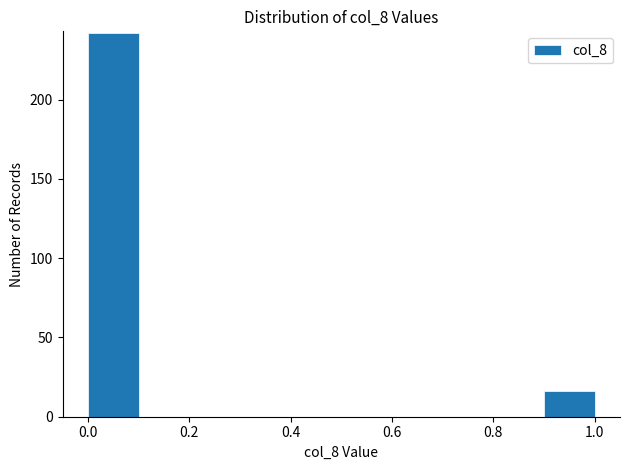

Reading left to right, transcribe this chart: for each bar, give the range it covers on the x-axis and its height. The values are not printed on the chart, so give them approximately, as read against the axis.

0.0 to 0.1: 240
0.1 to 0.2: 0
0.2 to 0.3: 0
0.3 to 0.4: 0
0.4 to 0.5: 0
0.5 to 0.6: 0
0.6 to 0.7: 0
0.7 to 0.8: 0
0.8 to 0.9: 0
0.9 to 1.0: 15